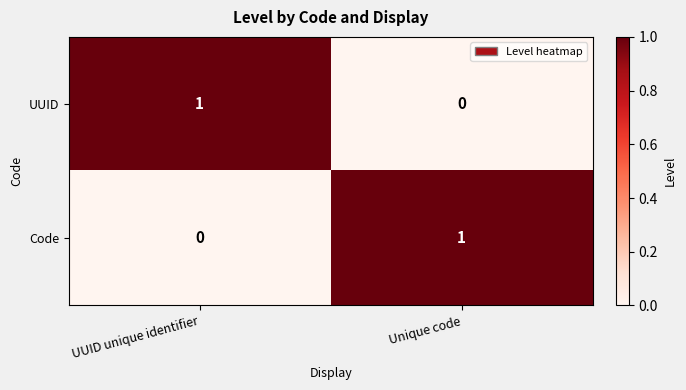

The value of Code at UUID unique identifier is 0. True or false?

True